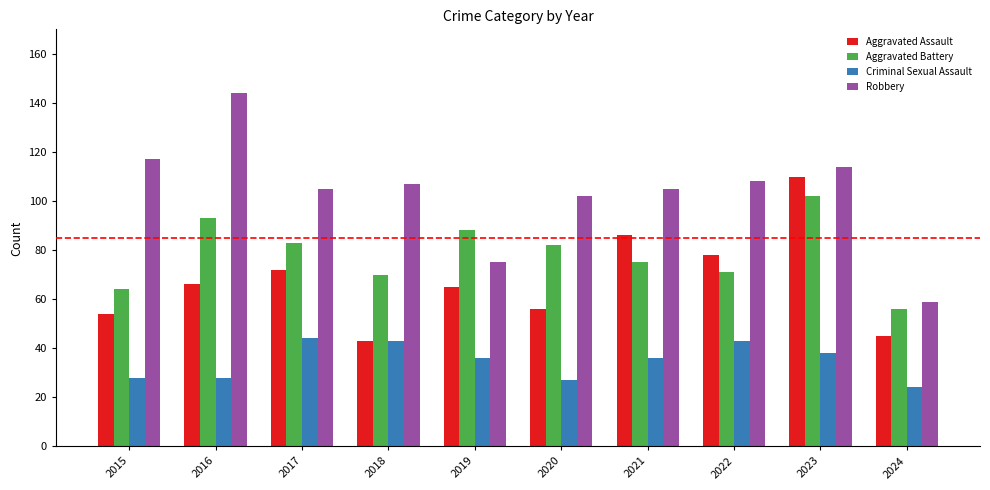

How many series are shown in this chart?

4